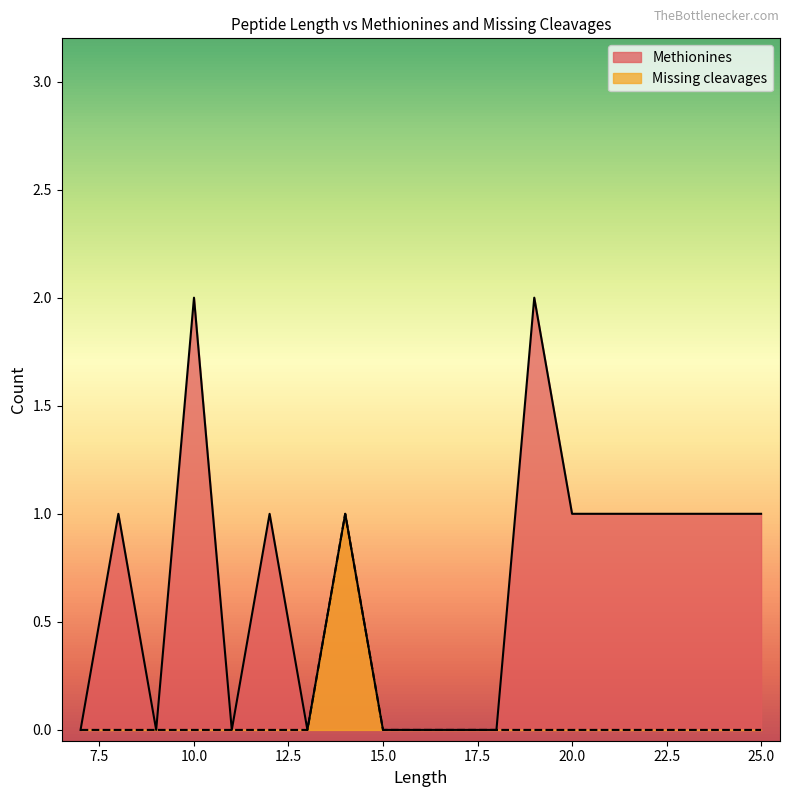

Count the Missing cleavages values in the range 0 to 1.

14